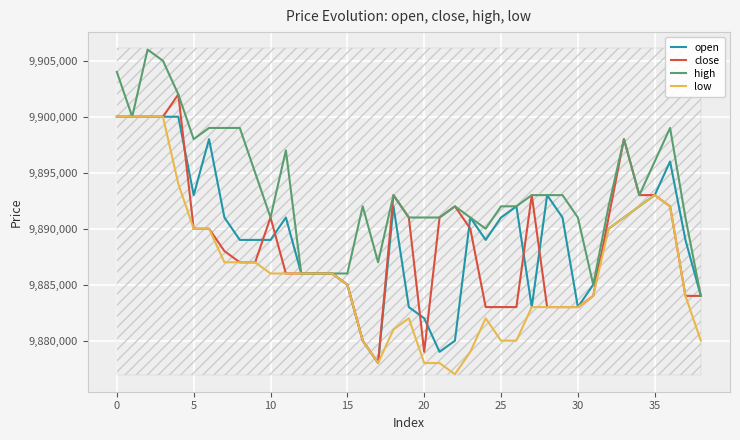

Which series has the largest total across all categories?

high